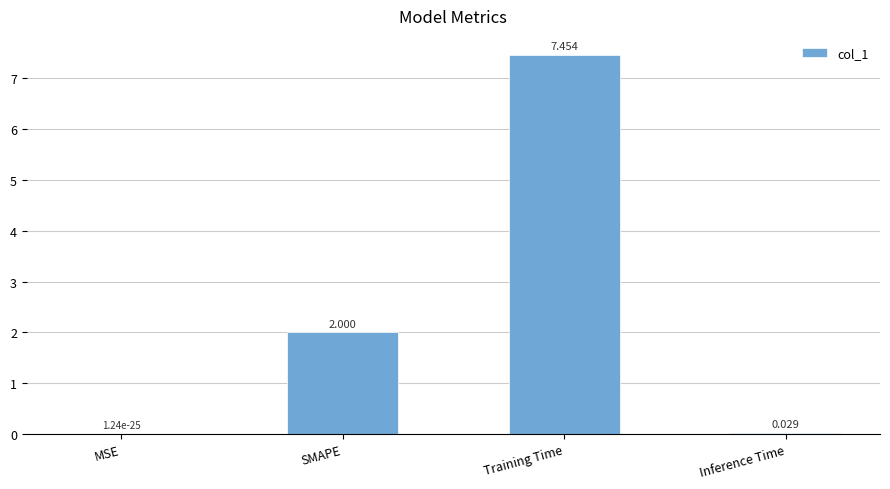

At which label is the value closest to 3?

SMAPE